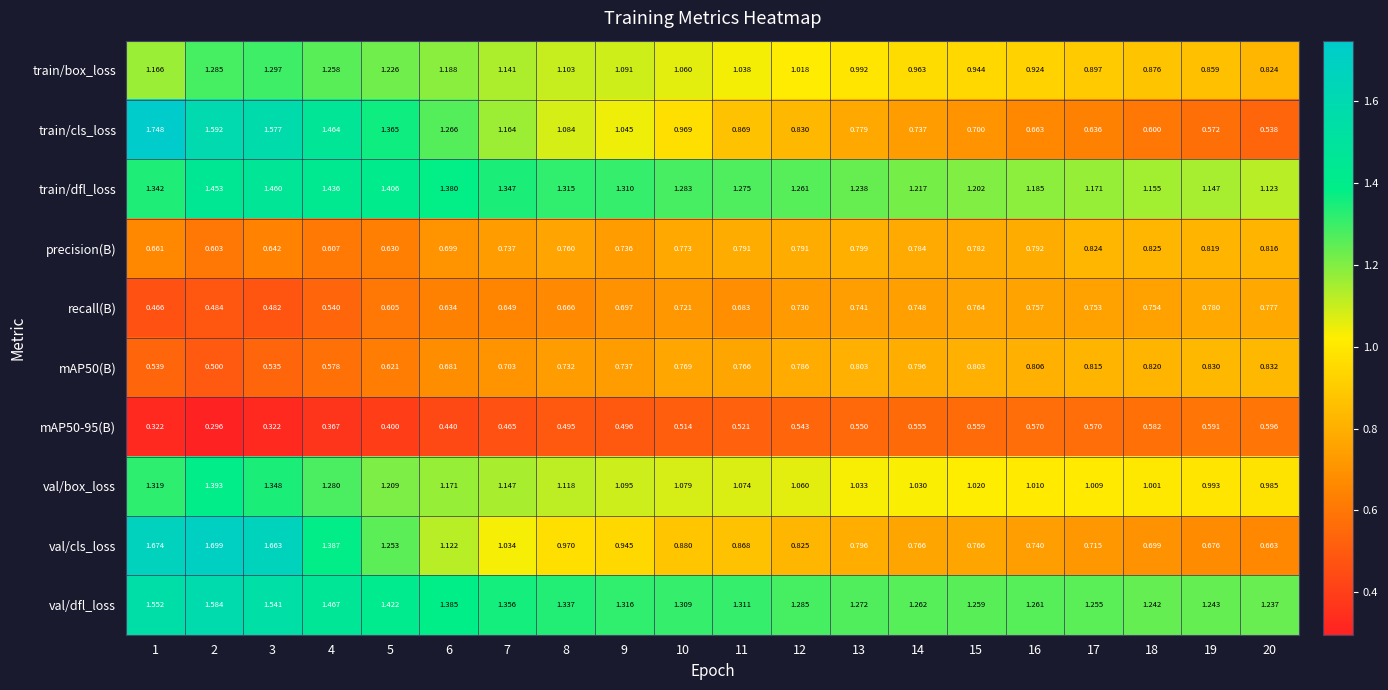

How many distinct data groups are displayed?

10